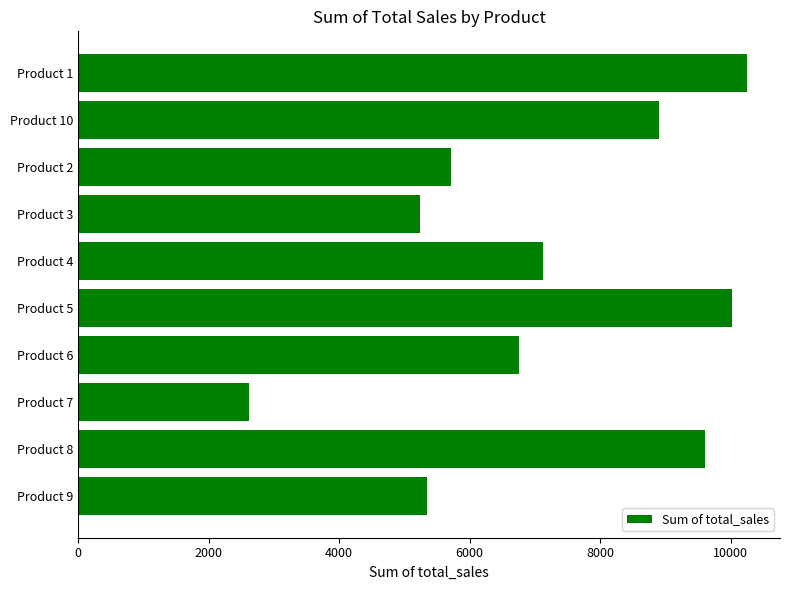

How many categories are shown in the chart?

10